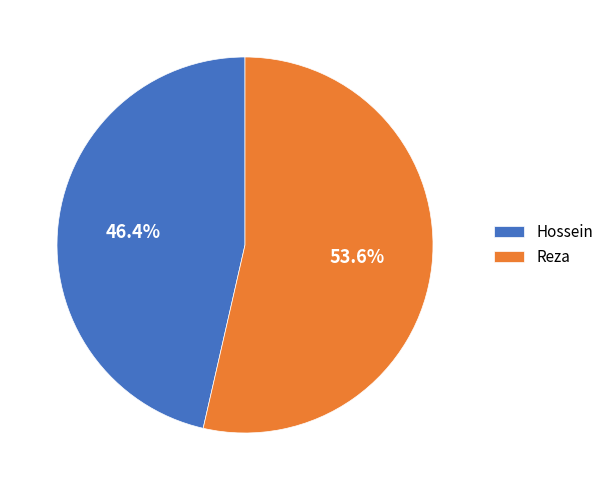

To the nearest percent, what is the combined percentage of Reza and Hossein?

100%